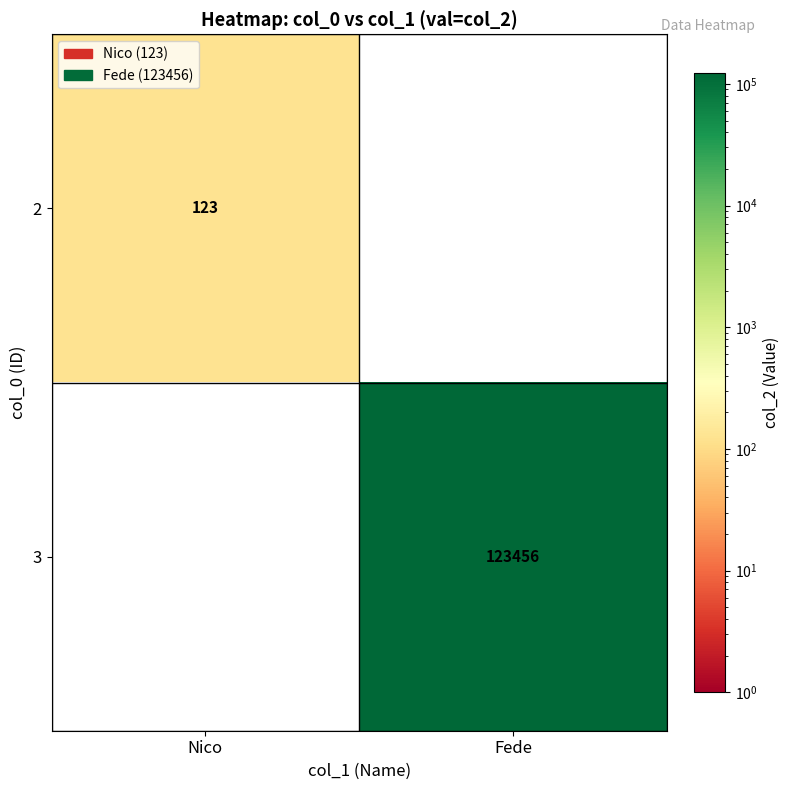

At which category is the sum across all series the highest?

Fede